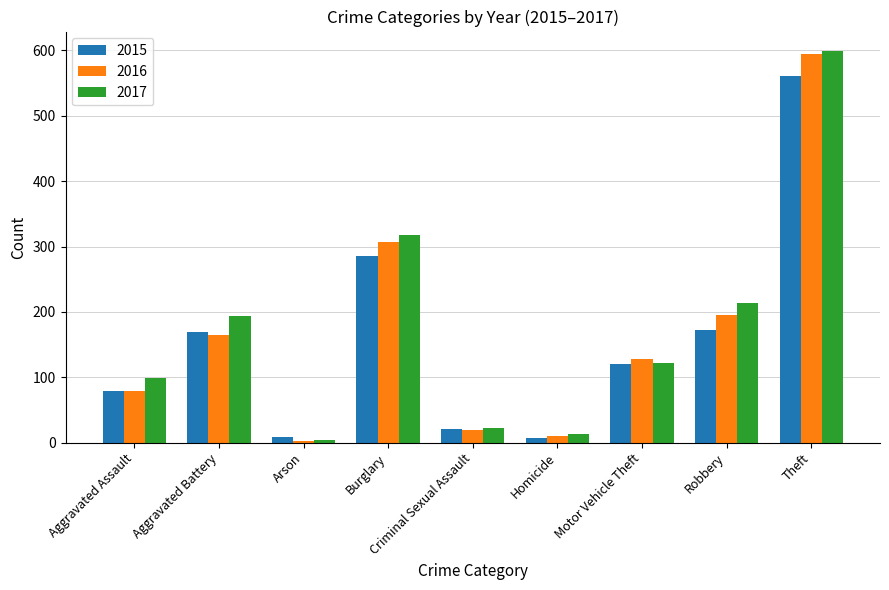

Is it true that 2016 equals 43 at Motor Vehicle Theft?

False